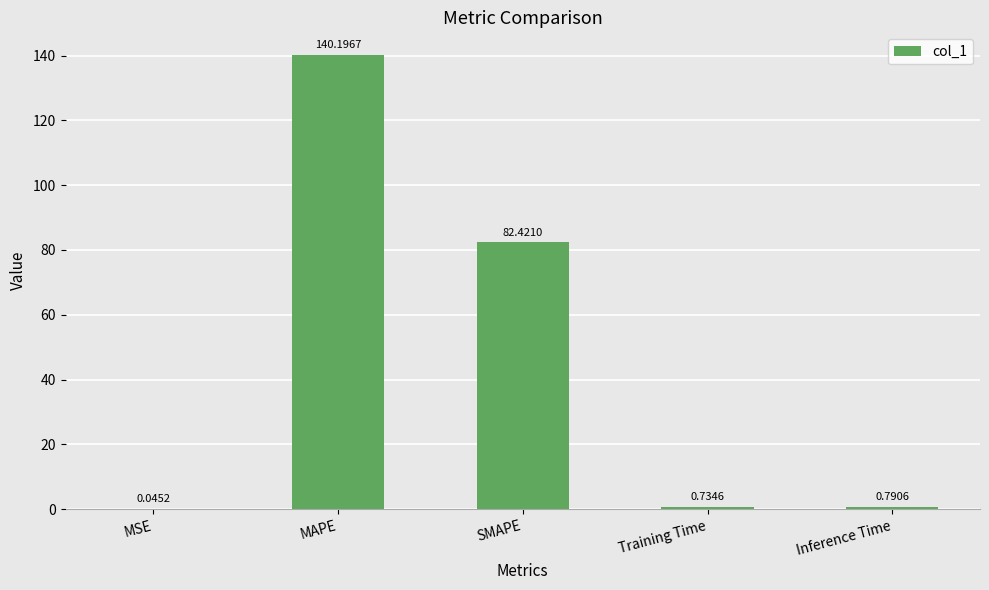

What is the sum of all values?

224.2